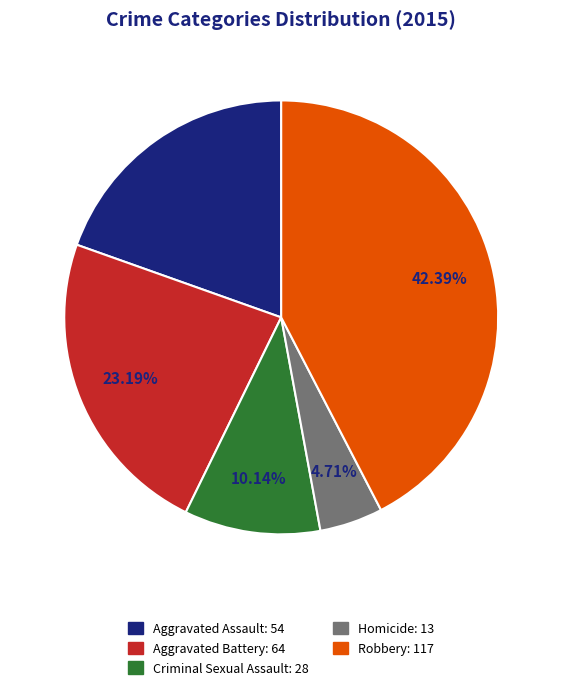

What percentage do Aggravated Battery and Homicide together represent?

27.9%